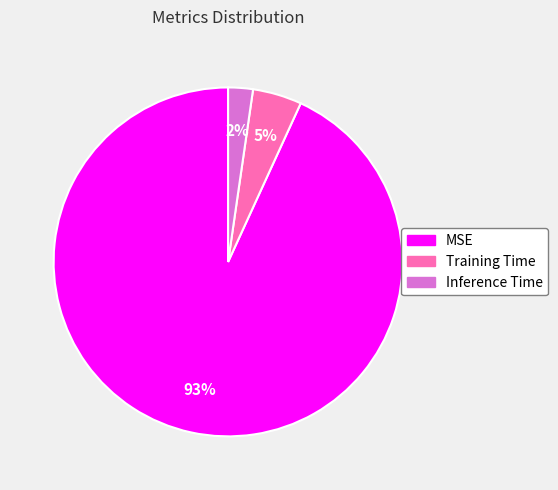

Is the sum of MSE and Inference Time greater than half?

Yes